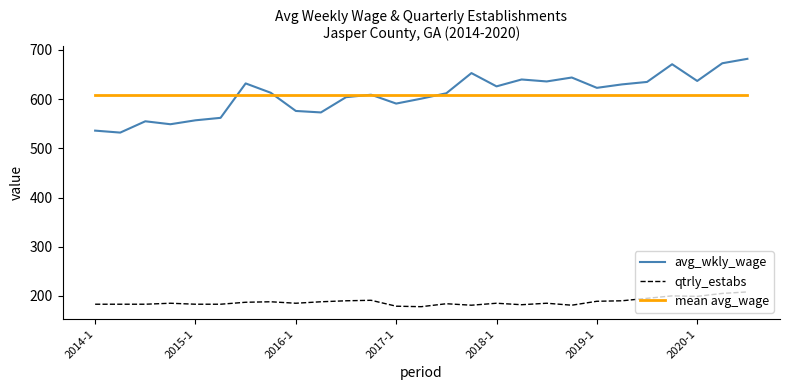

True or false: mean avg_wage and qtrly_estabs cross at least once.

False